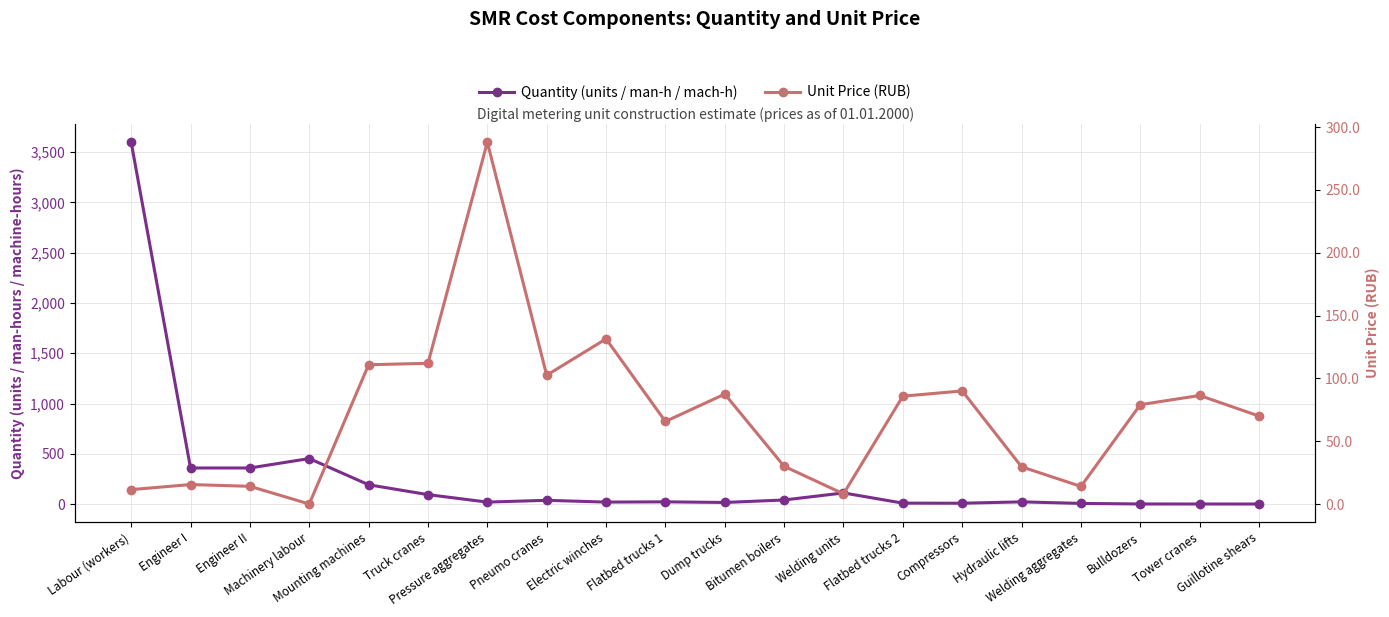

What is the sum of all Quantity (units / man-h / mach-h) values?

5370.8